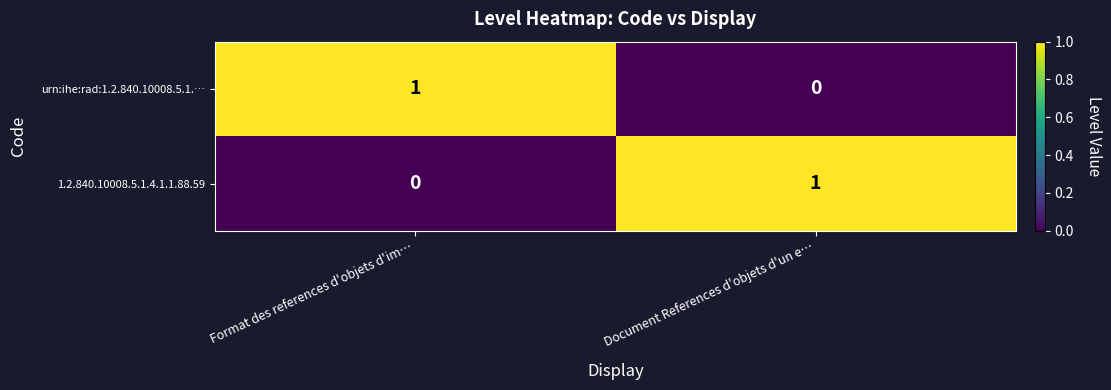

The 1.2.840.10008.5.1.4.1.1.88.59 series shows 0 at Format des references d'objets d'im…. True or false?

True